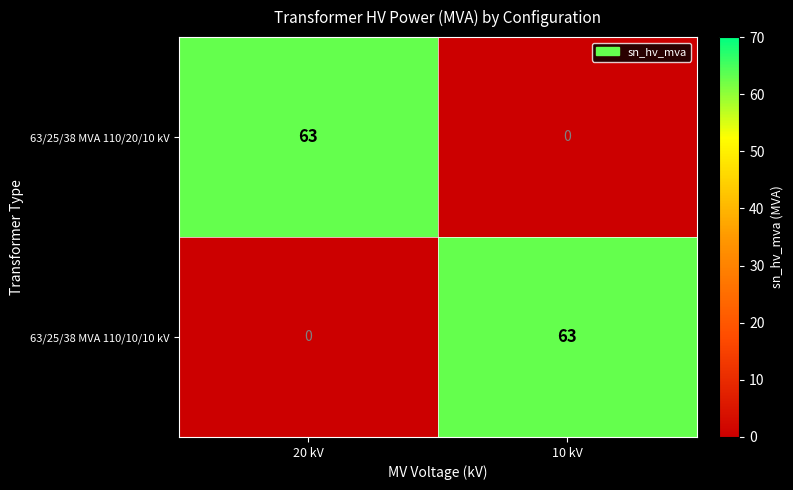

What is the difference between the highest and lowest values at 20 kV?

63